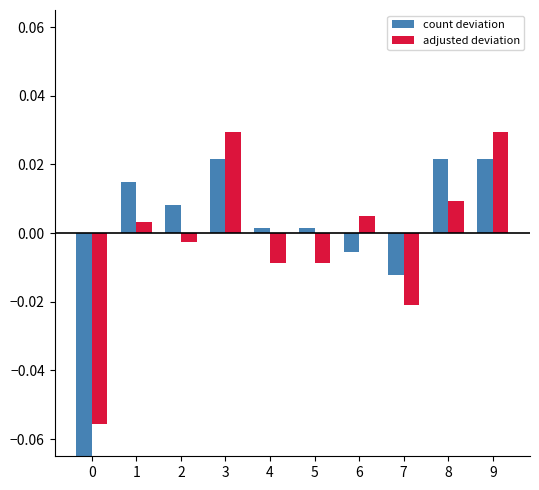

At how many categories does at least one series exceed 0?

8